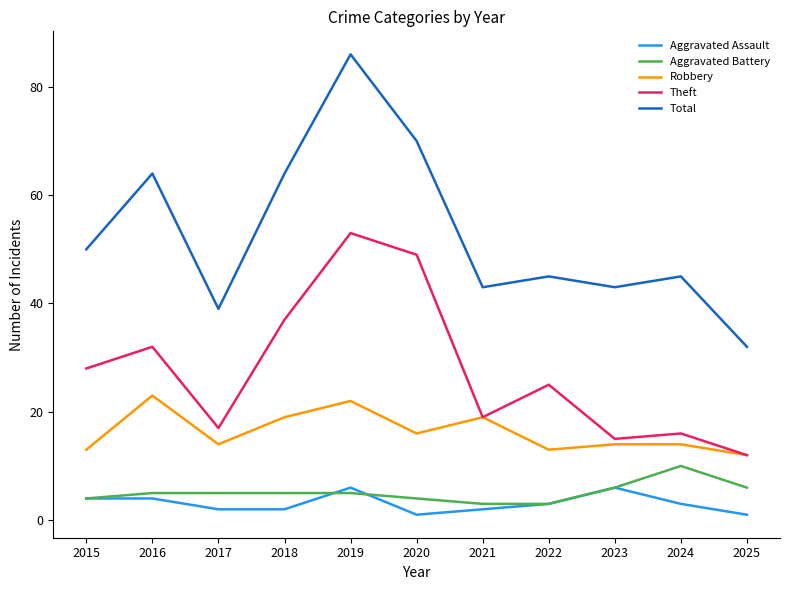

True or false: Aggravated Assault and Total cross at least once.

False